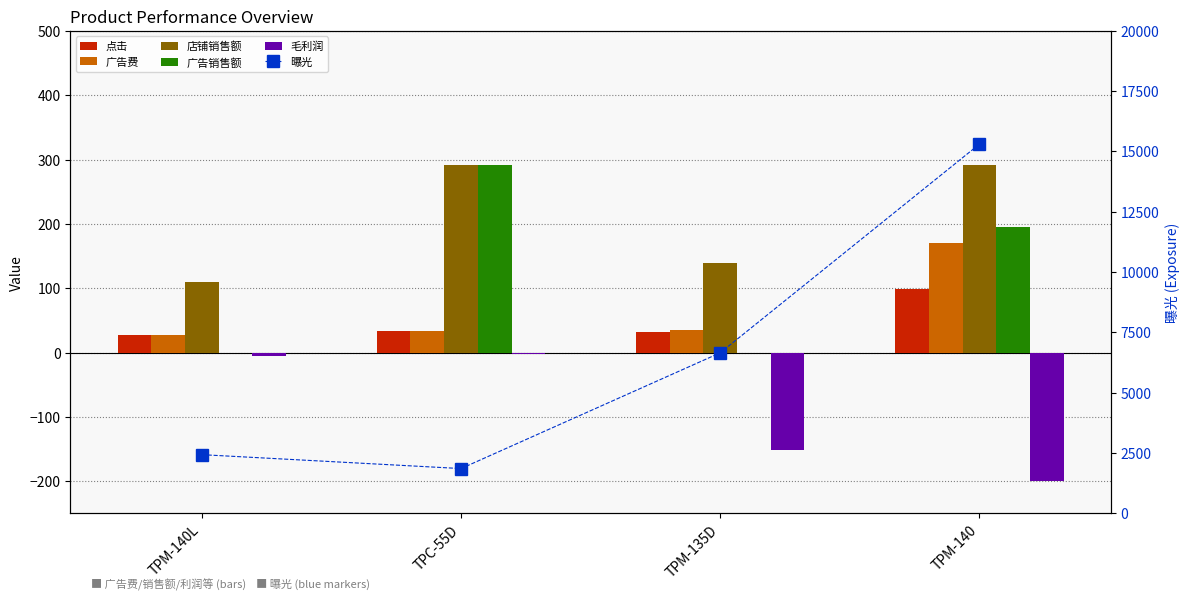

Which series changed the most between TPM-140L and TPC-55D?

曝光